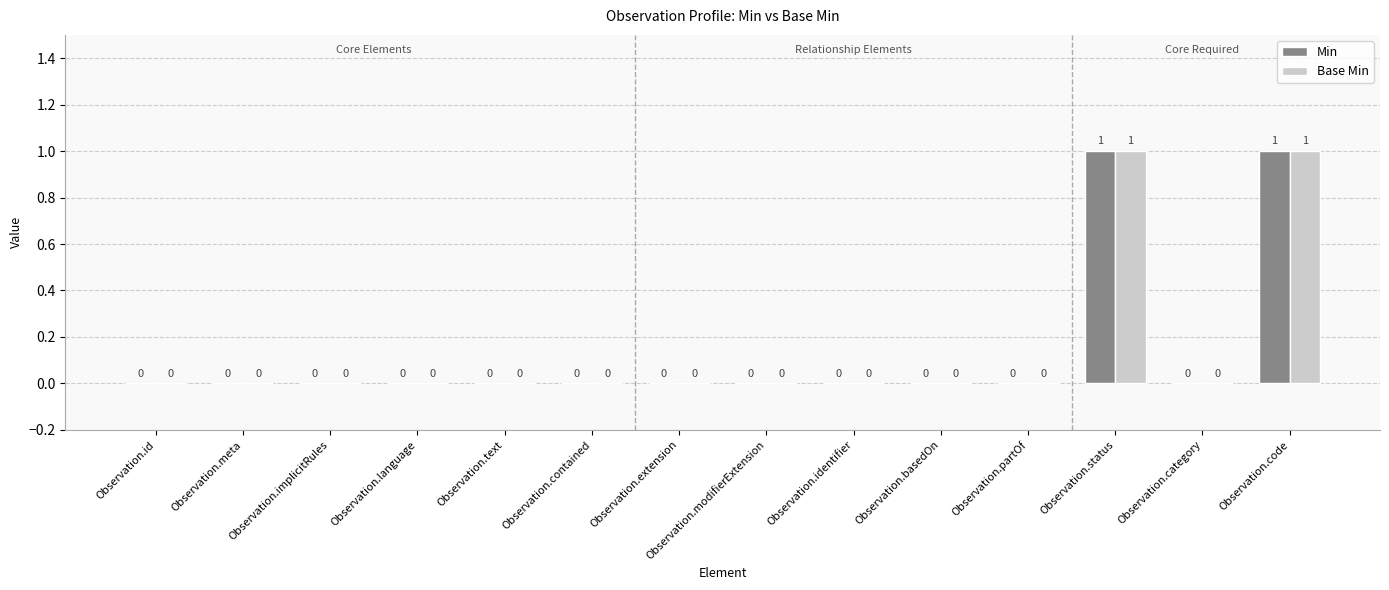

What are all the series names shown in the legend?

Min, Base Min